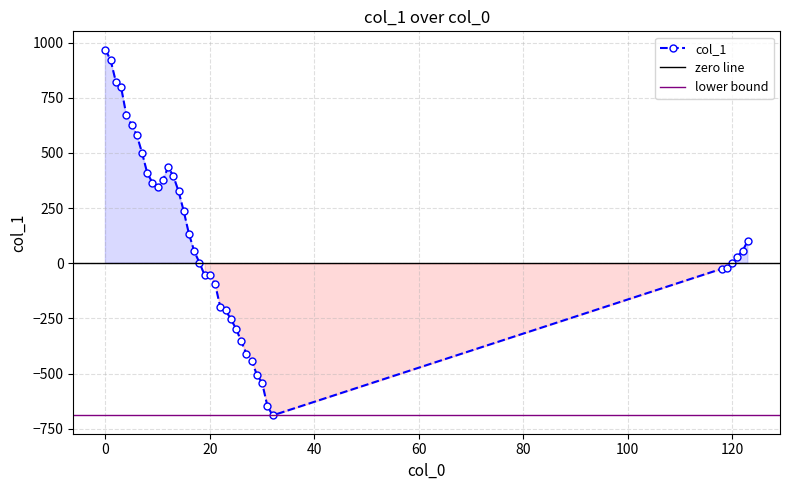

How many values are below 54?

19